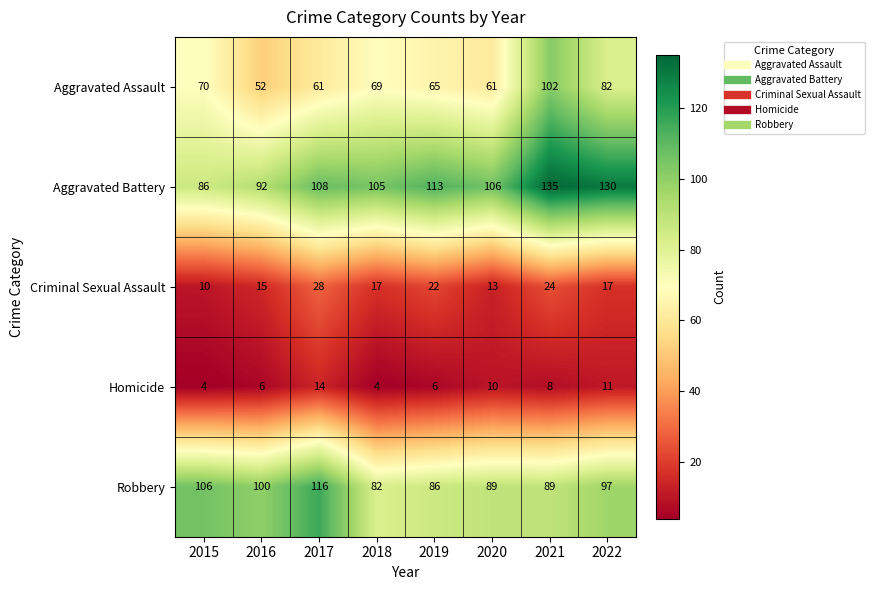

At which category is the sum across all series the highest?

2021